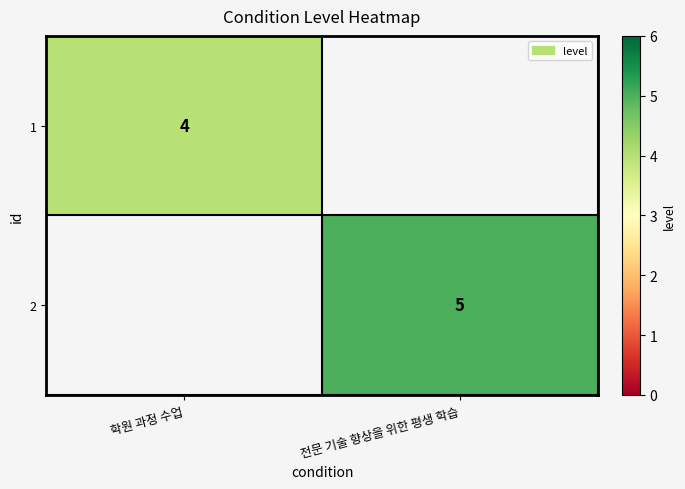

Is the value of 2 at 전문 기술 향상을 위한 평생 학습 greater than the value of 1 at 학원 과정 수업?

Yes